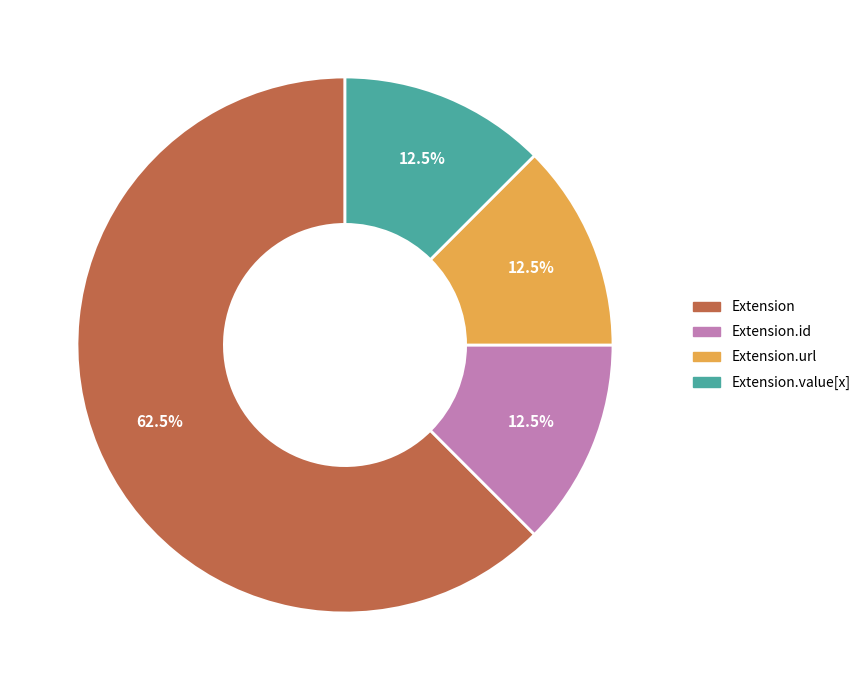

Is Extension.url the majority of the pie?

No